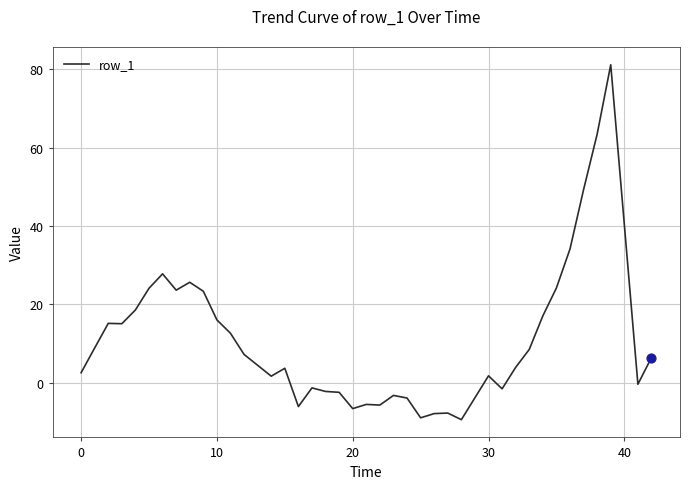

What is the maximum value shown in the chart?

81.2